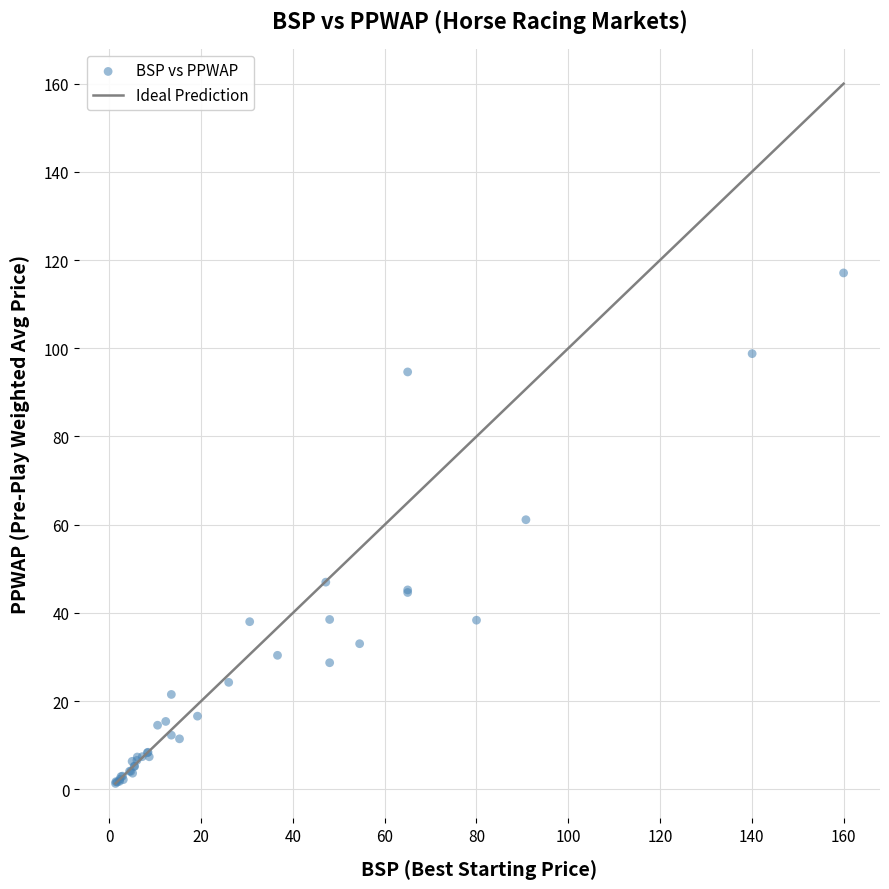

What Y value in the scatter plot is closest to 59?

61.1